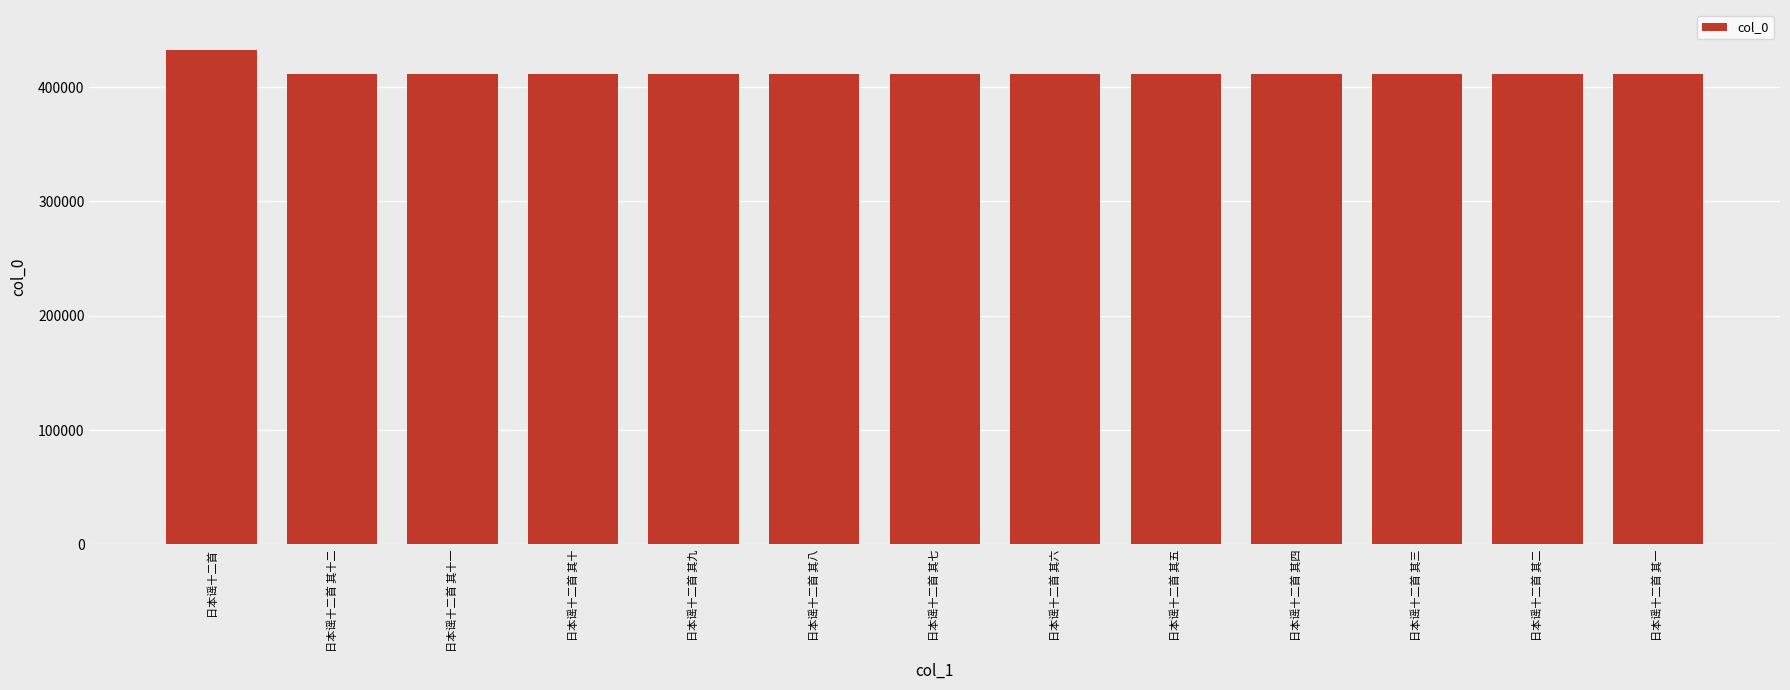

What is the ratio of the value at 日本谣十二首 其六 to the value at 日本谣十二首 其二?

1.0